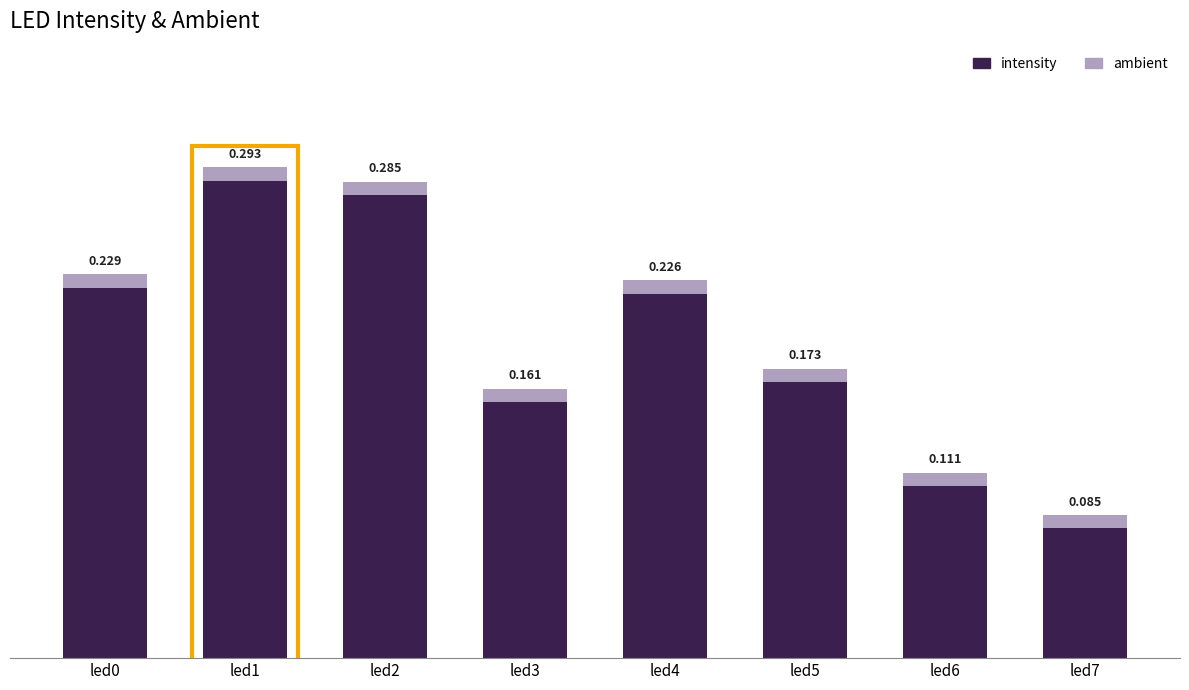

What is the sum of all ambient values?

0.1